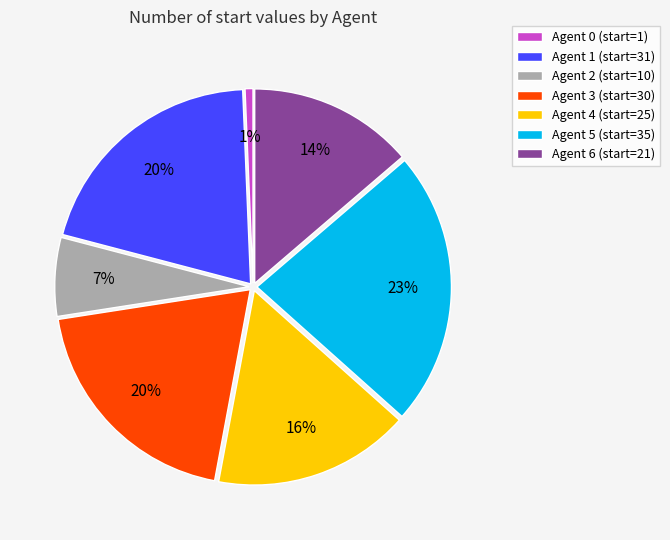

What is the smallest slice in the pie chart?

Agent 0